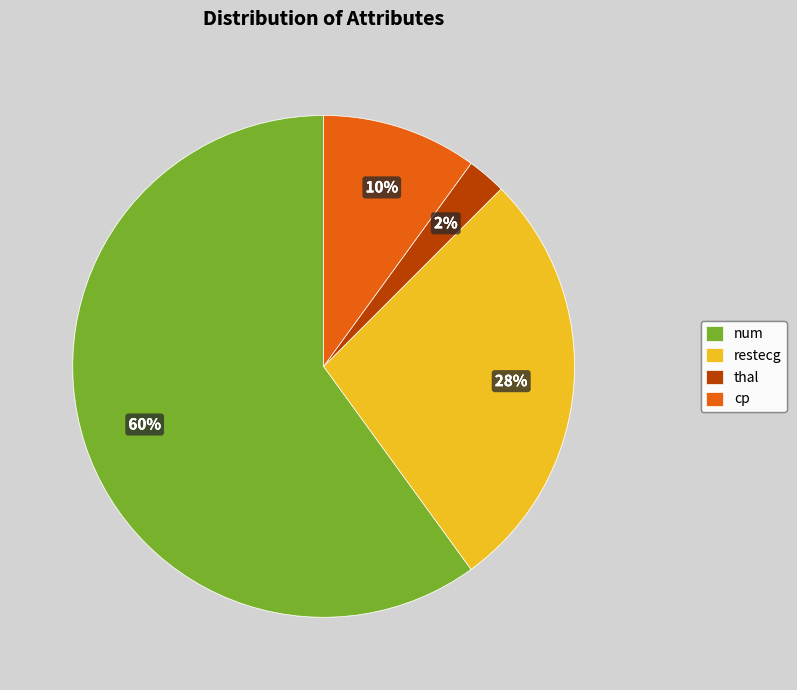

To the nearest percent, what is the combined percentage of restecg and cp?

38%